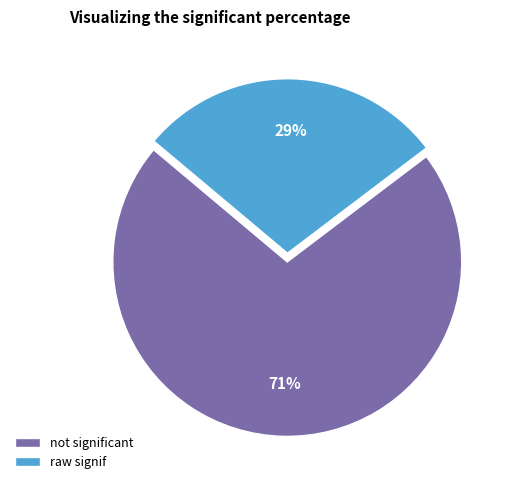

How many slices are in this pie chart?

2